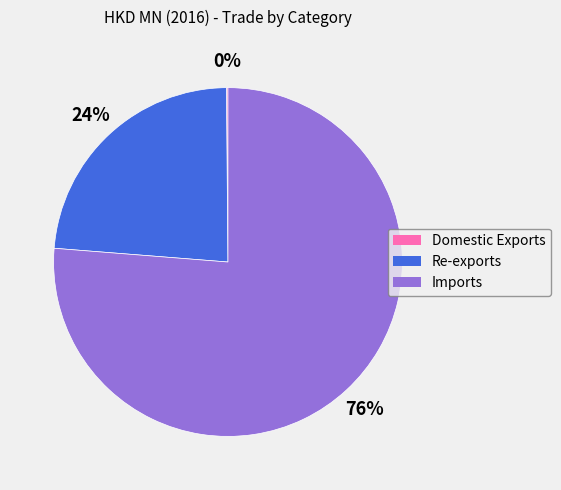

What is the majority slice?

Imports